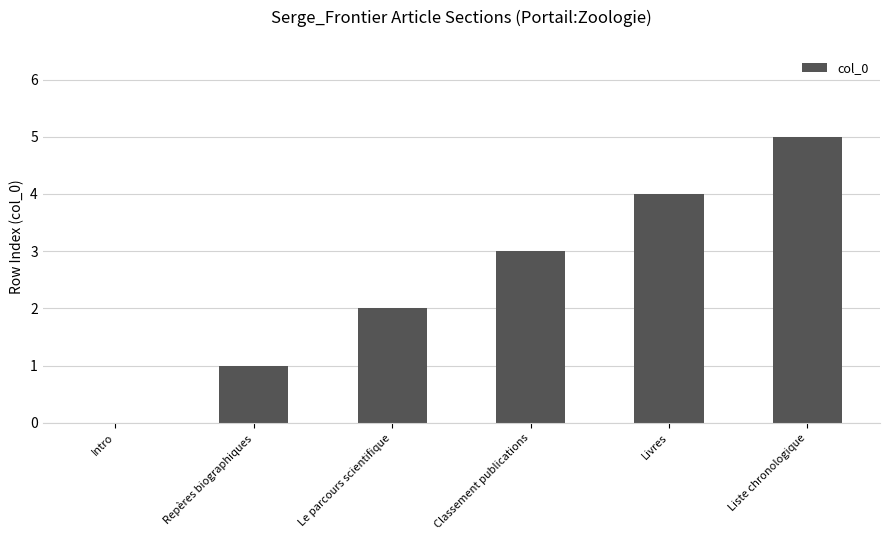

What is the greatest value displayed?

5